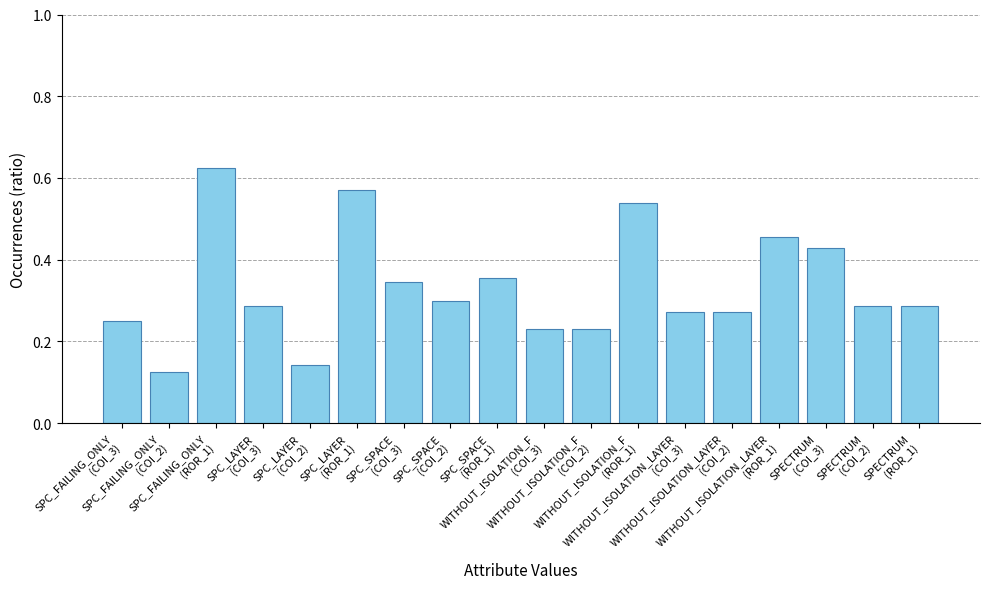

Count the number of categories in the chart.

18